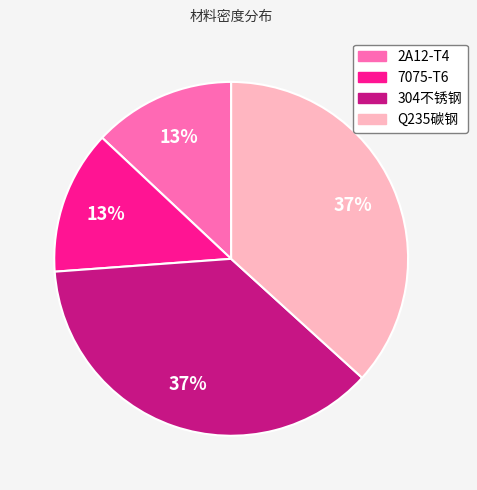

The Q235碳钢 slice represents 47% of the pie. True or false?

False